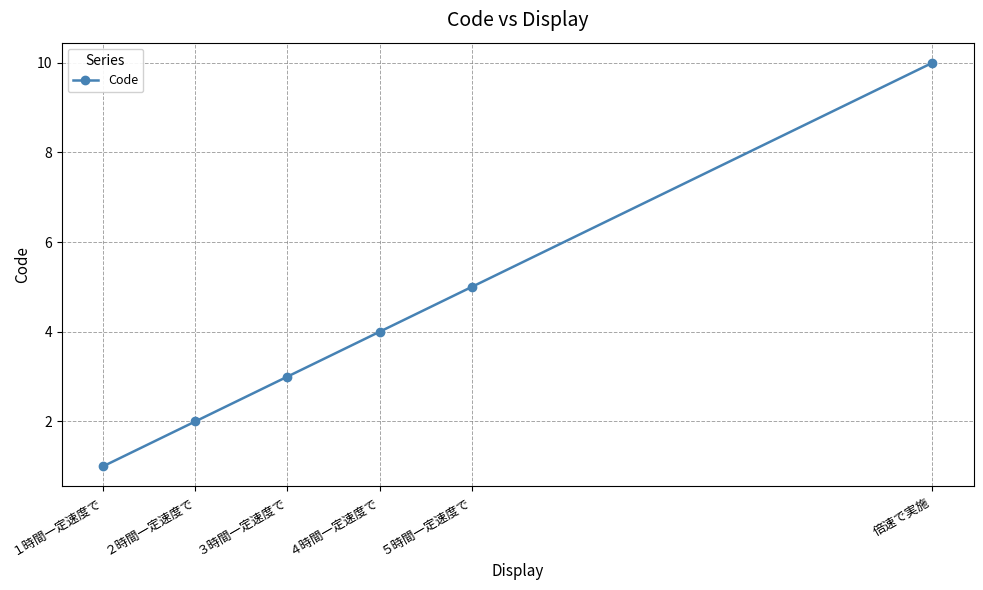

Count the number of data series in this chart.

1